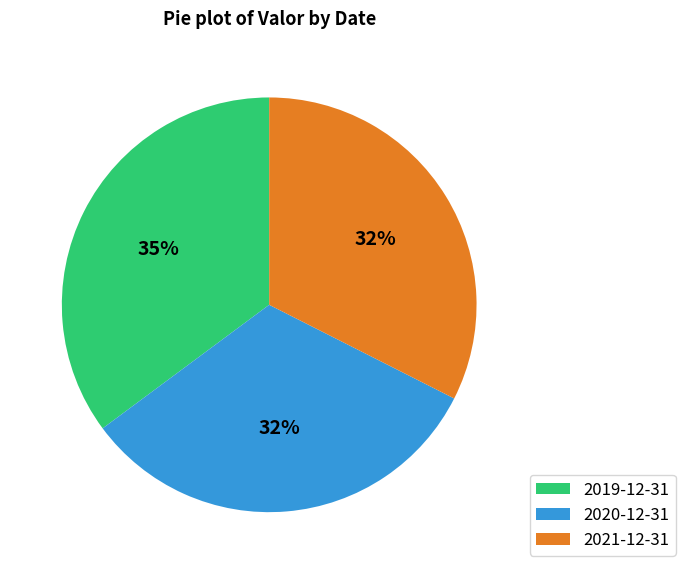

Approximately how many times larger is the value at 2021-12-31 compared to 2019-12-31?

0.9